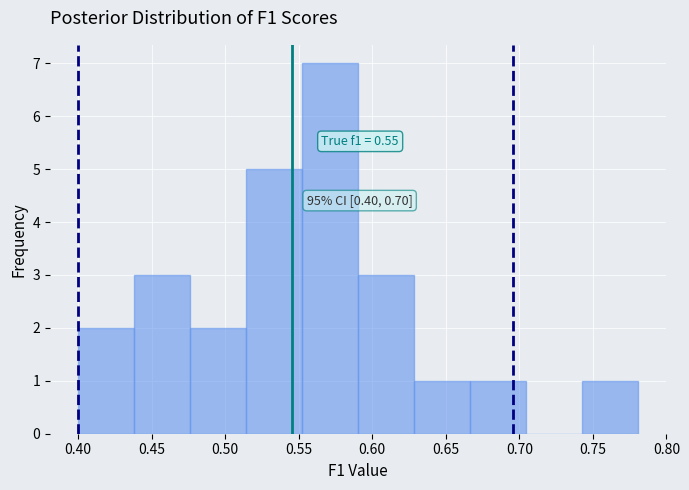

Which range on the x-axis has the tallest bar?

0.550 to 0.590